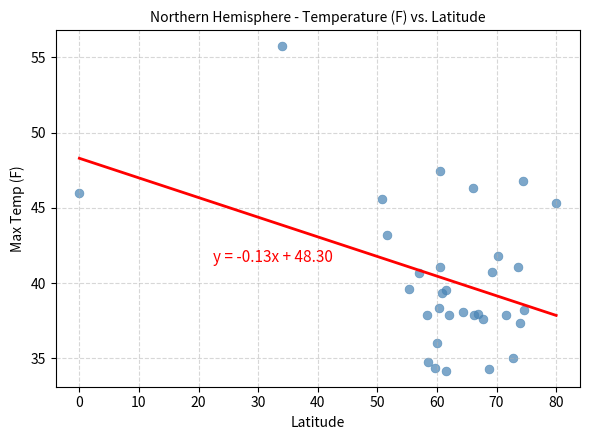

What Y value in the scatter plot is closest to 44?

43.2